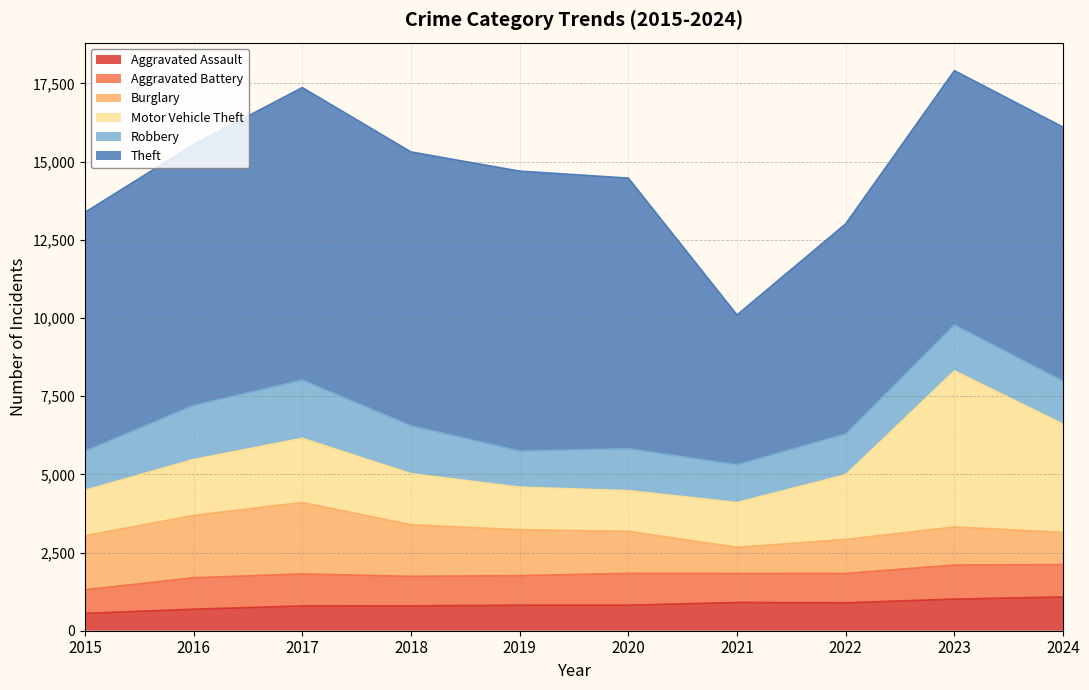

At which category is the sum across all series the highest?

2023